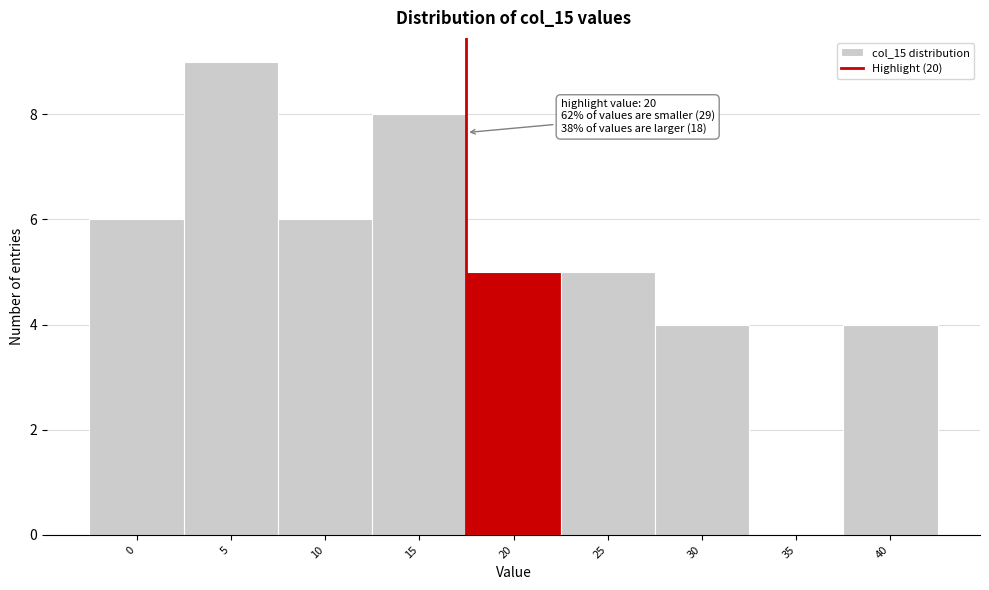

Reading left to right, transcribe all the data shown in this chart.

0=6	5=9	10=6	15=8	20=5	25=5	30=4	35=0	40=4